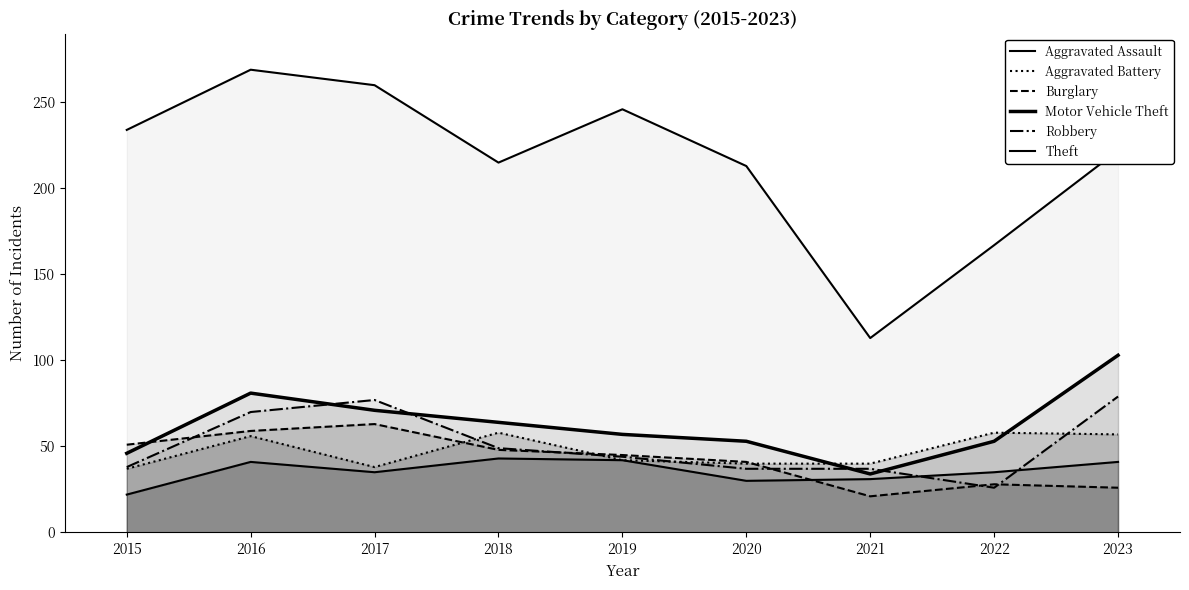

Which category has the highest value across all series?

2016